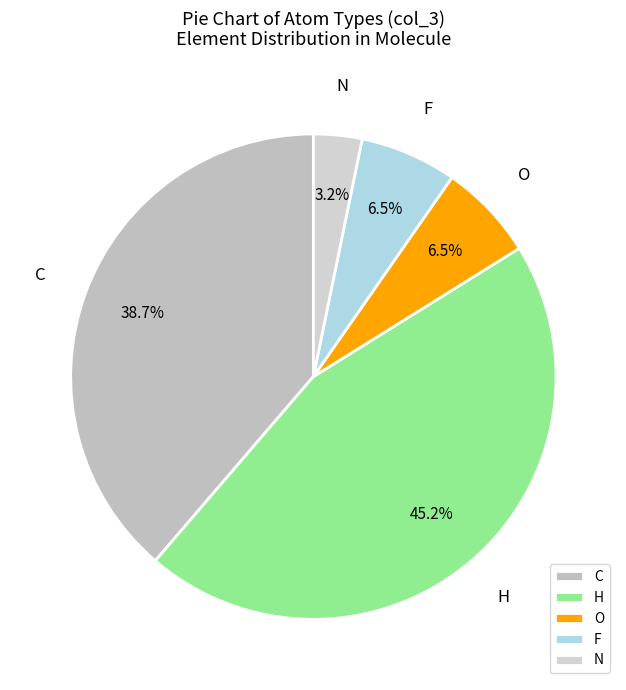

Which category has the biggest portion of the pie?

H